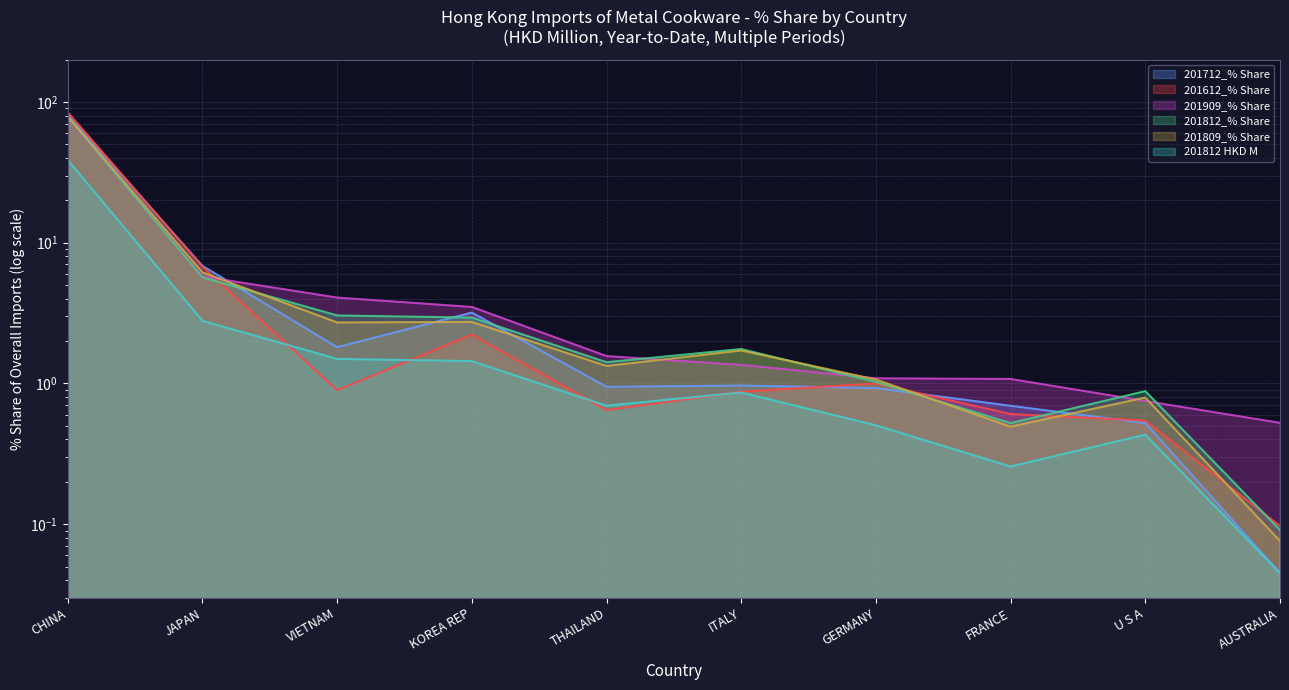

What is the label of the 4th point from the right?

GERMANY